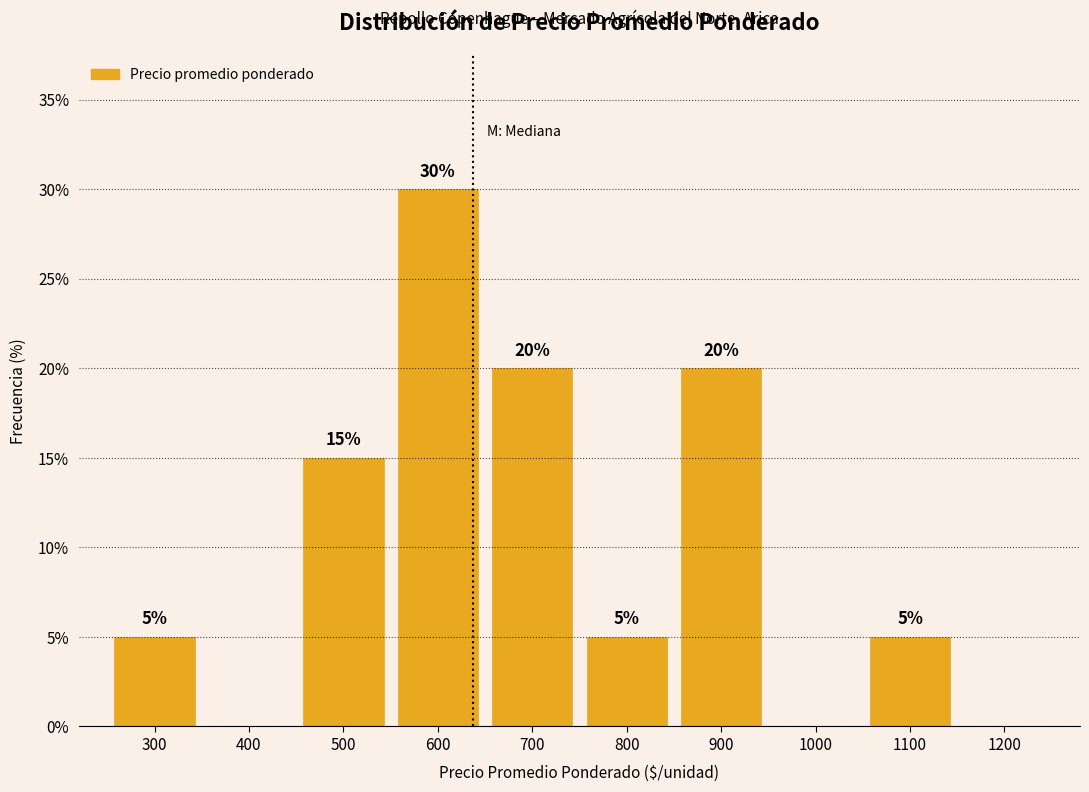

Which range on the x-axis has the tallest bar?

550 to 650